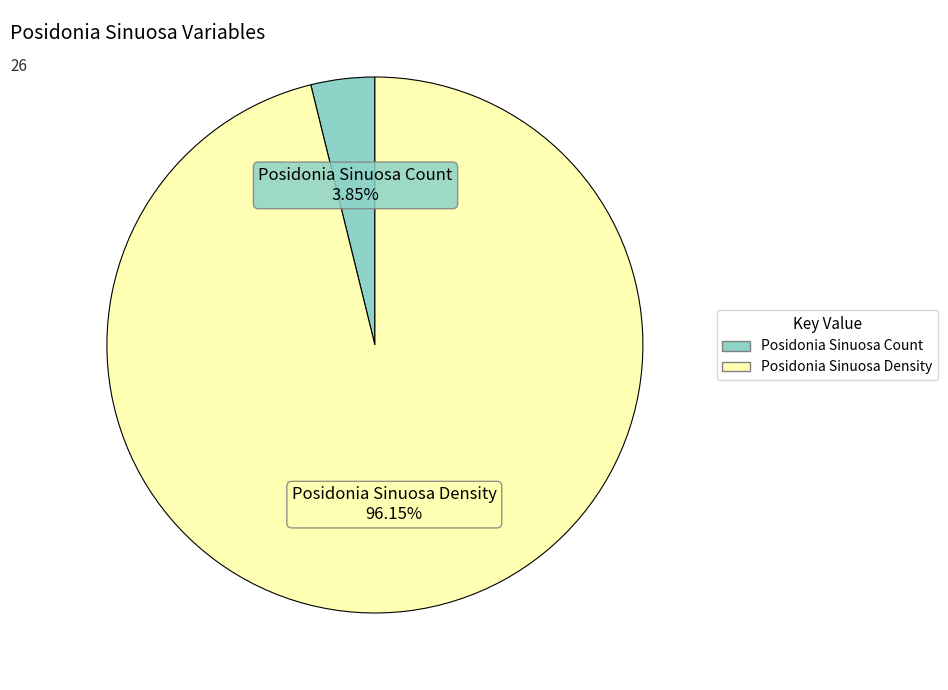

How many segments does this pie chart have?

2